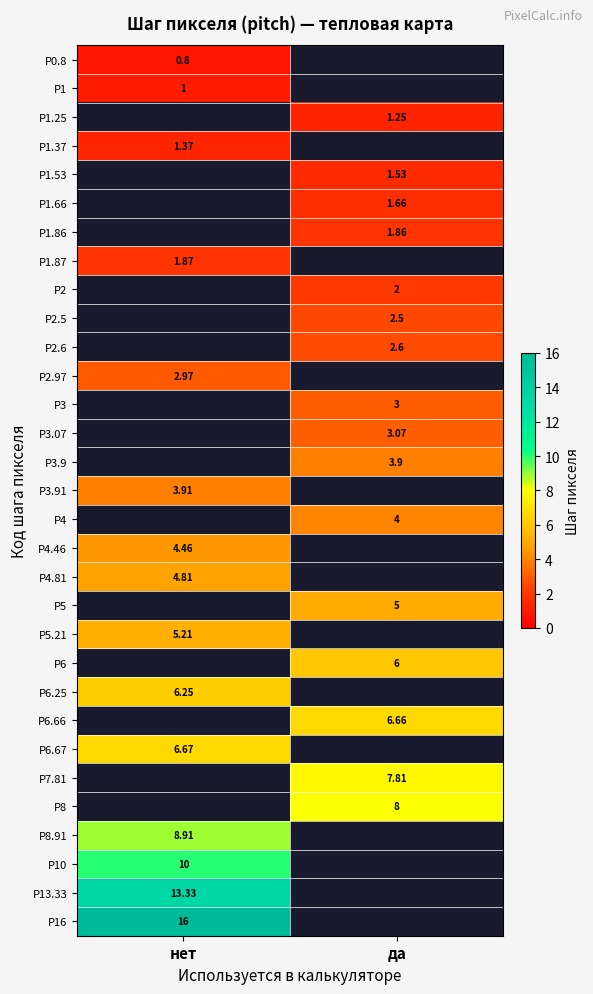

Which series has the largest range (max minus min)?

P0.8